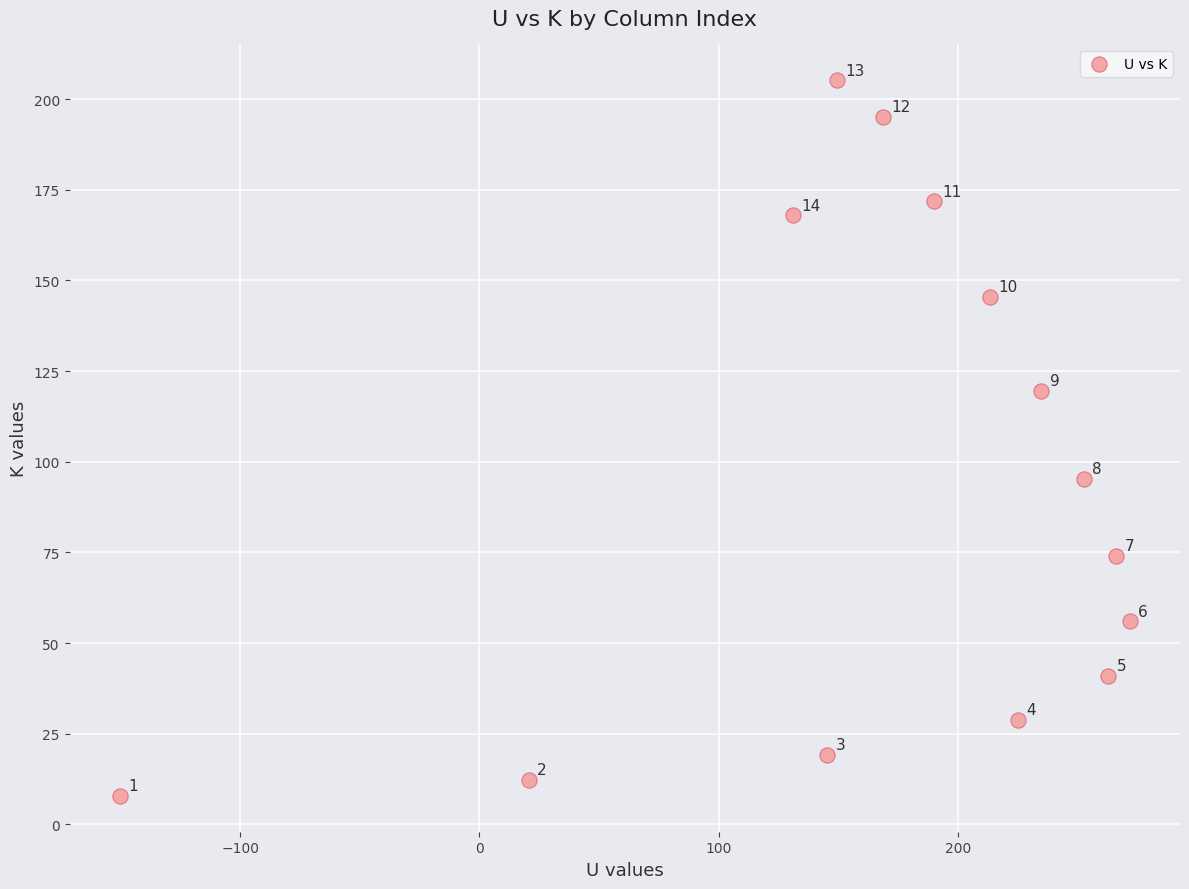

What is the range of Y values (max minus min)?

197.4